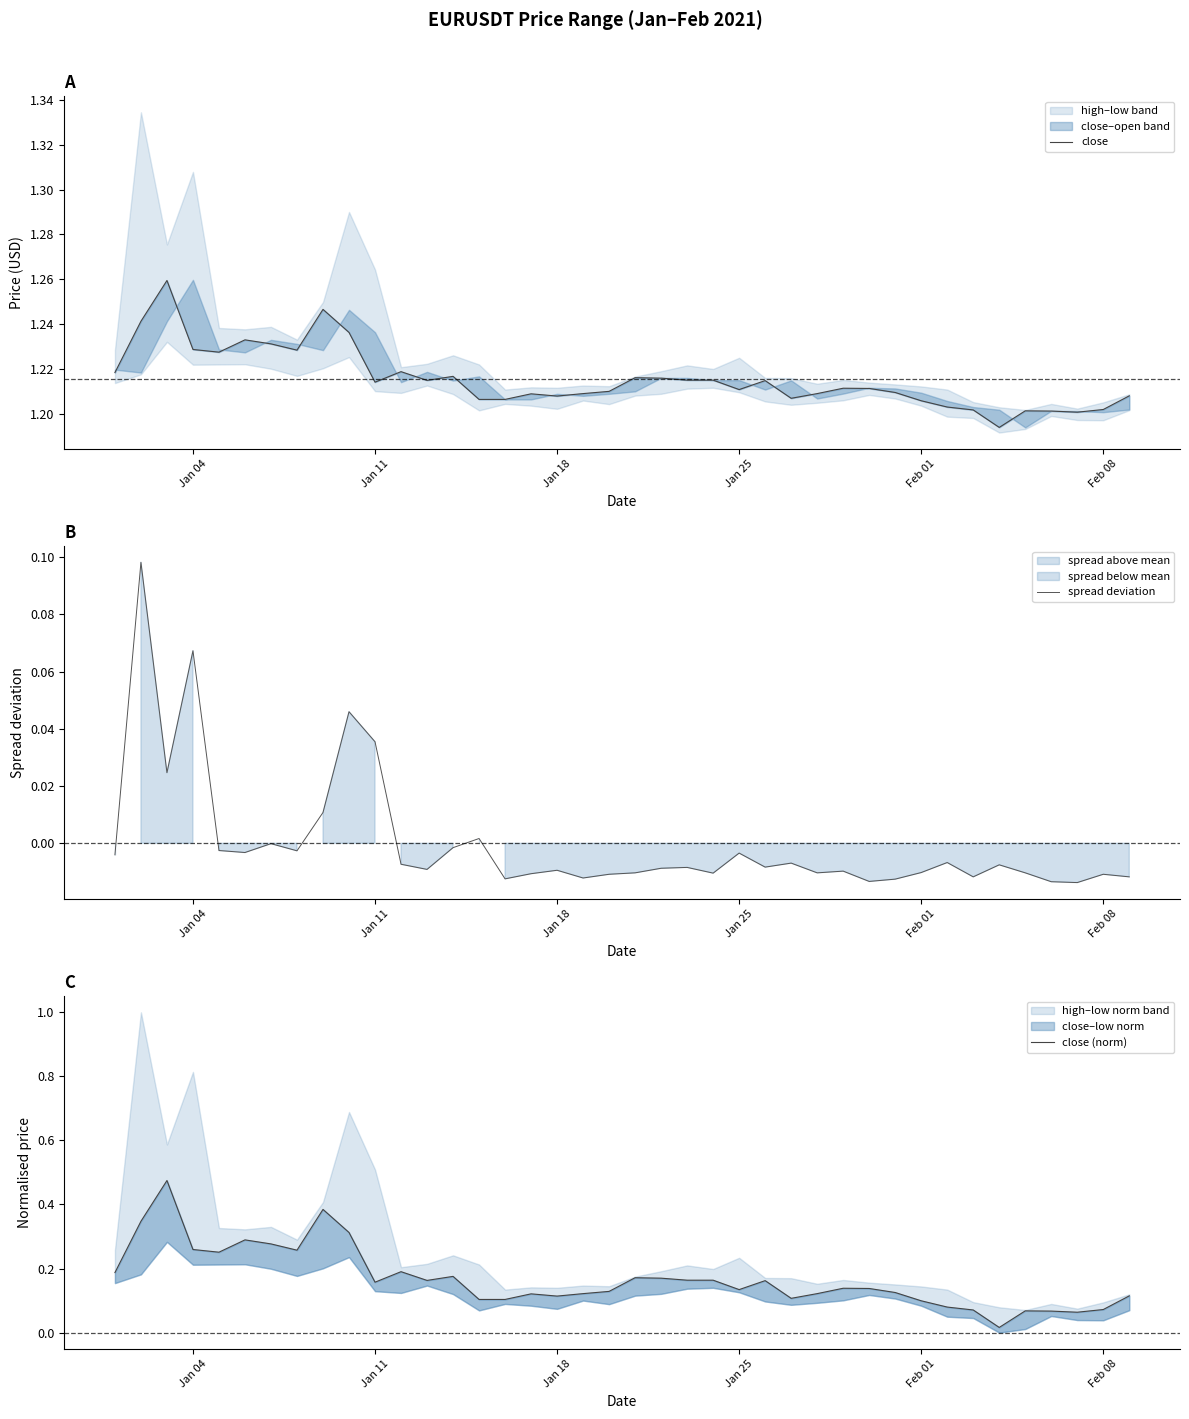

True or false: close and close (norm) cross at least once.

False